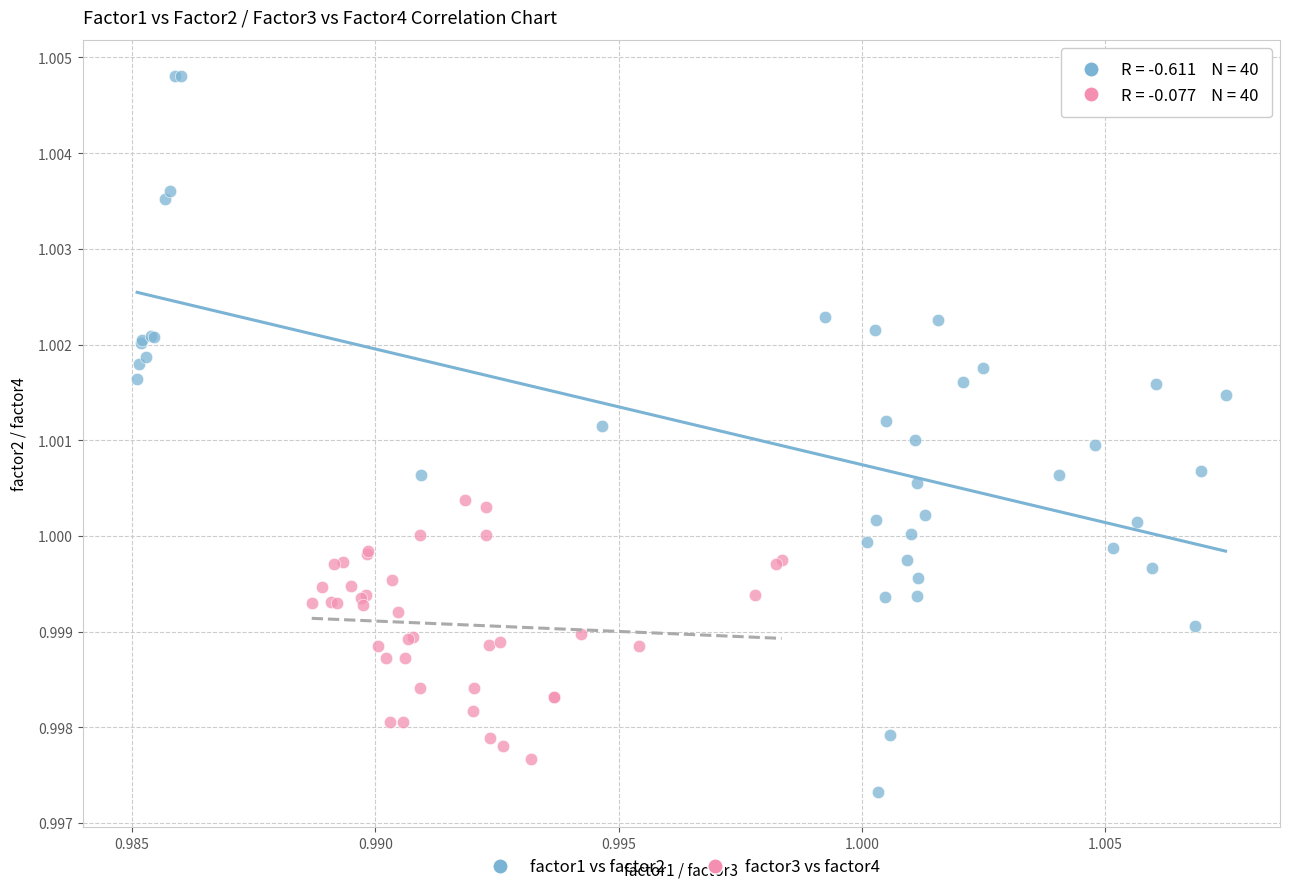

Which series contains the lowest Y value?

factor1 vs factor2